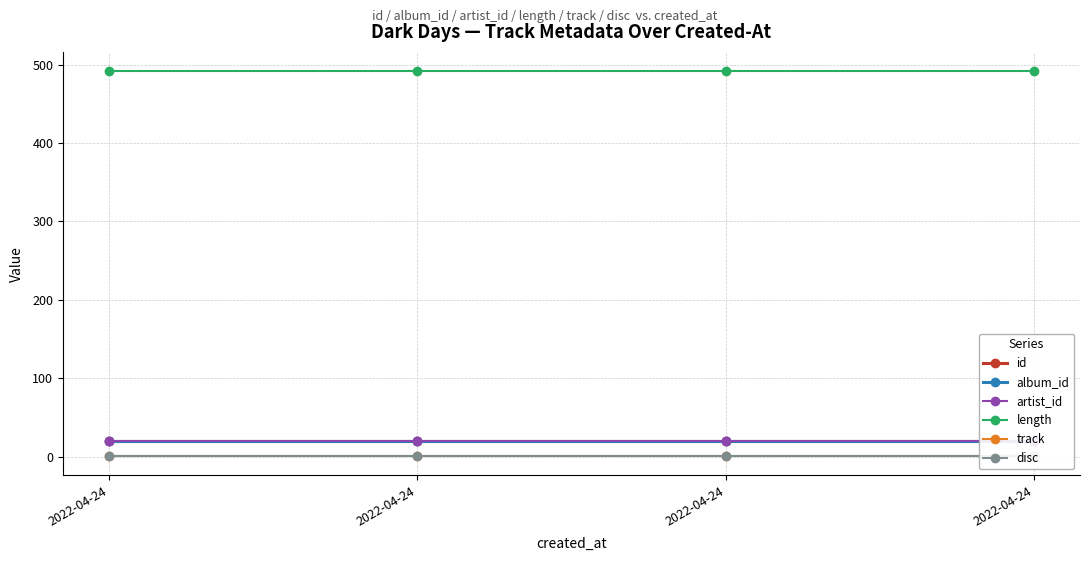

Rank the series by their maximum value, from highest to lowest.

length, id, album_id, artist_id, track, disc